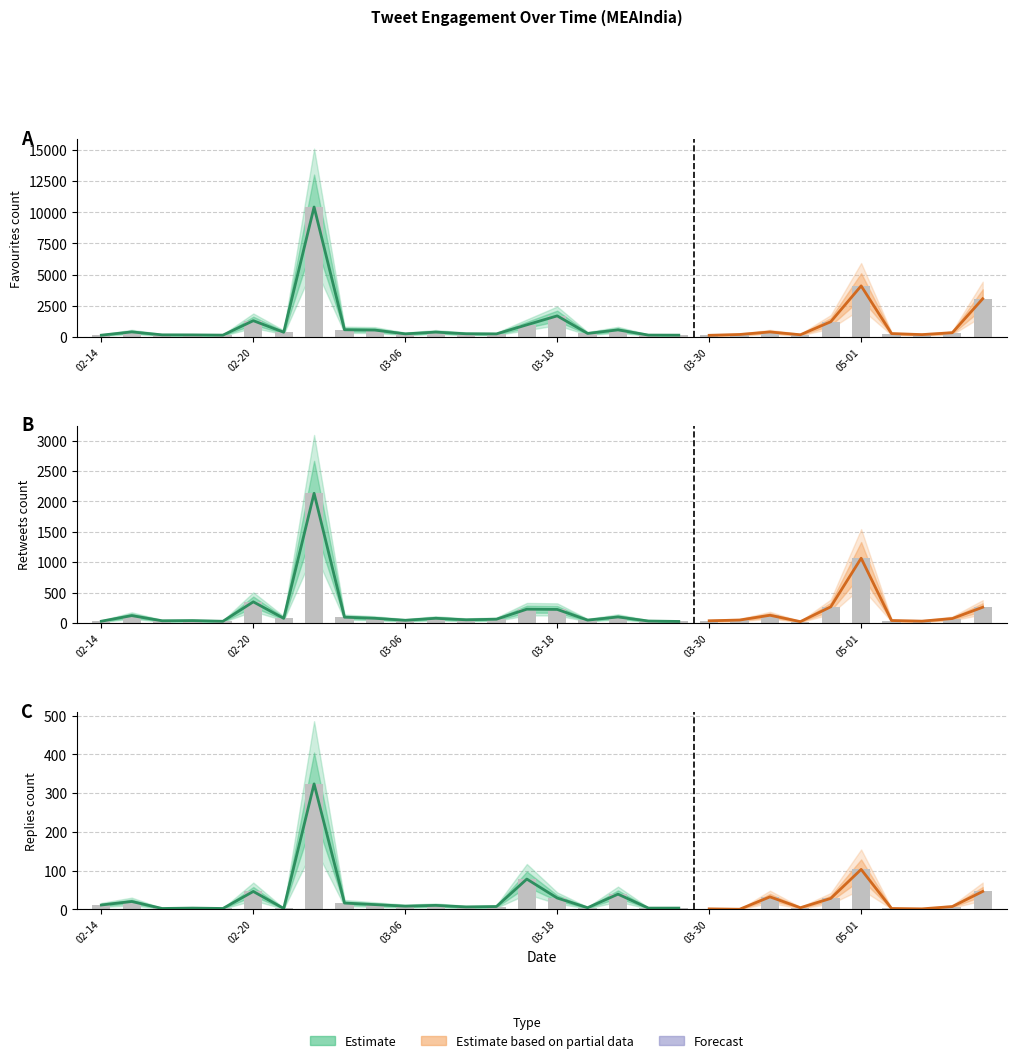

Read the Favourites value at 2019-03-26.

123